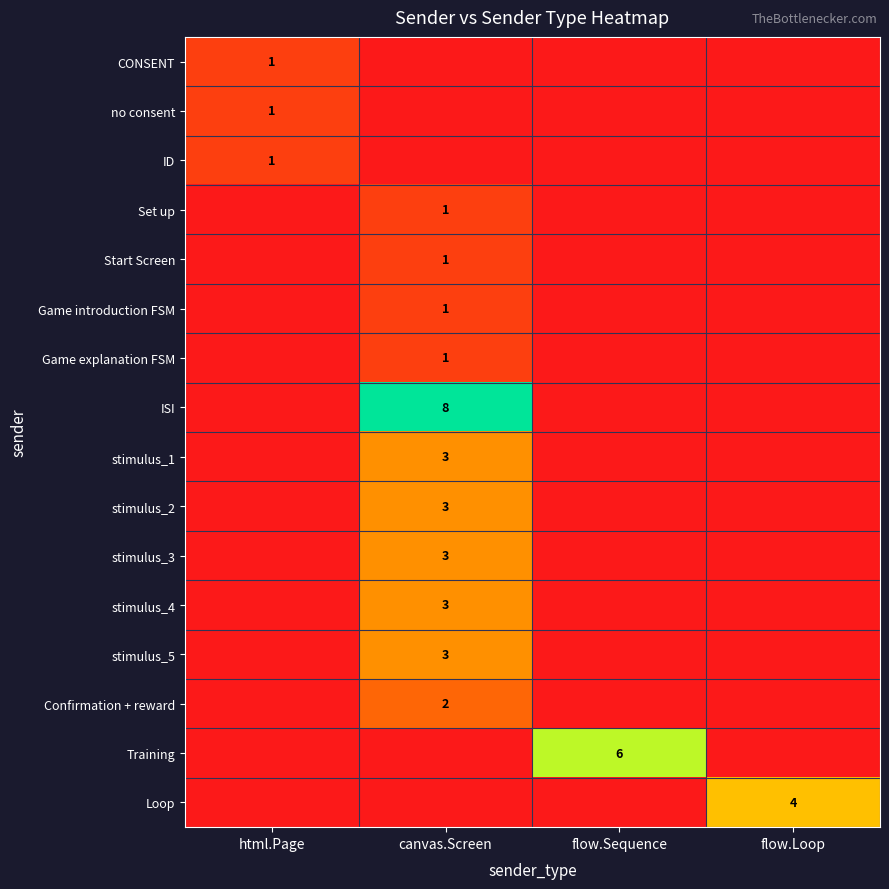

How many categories are shown in the chart?

4